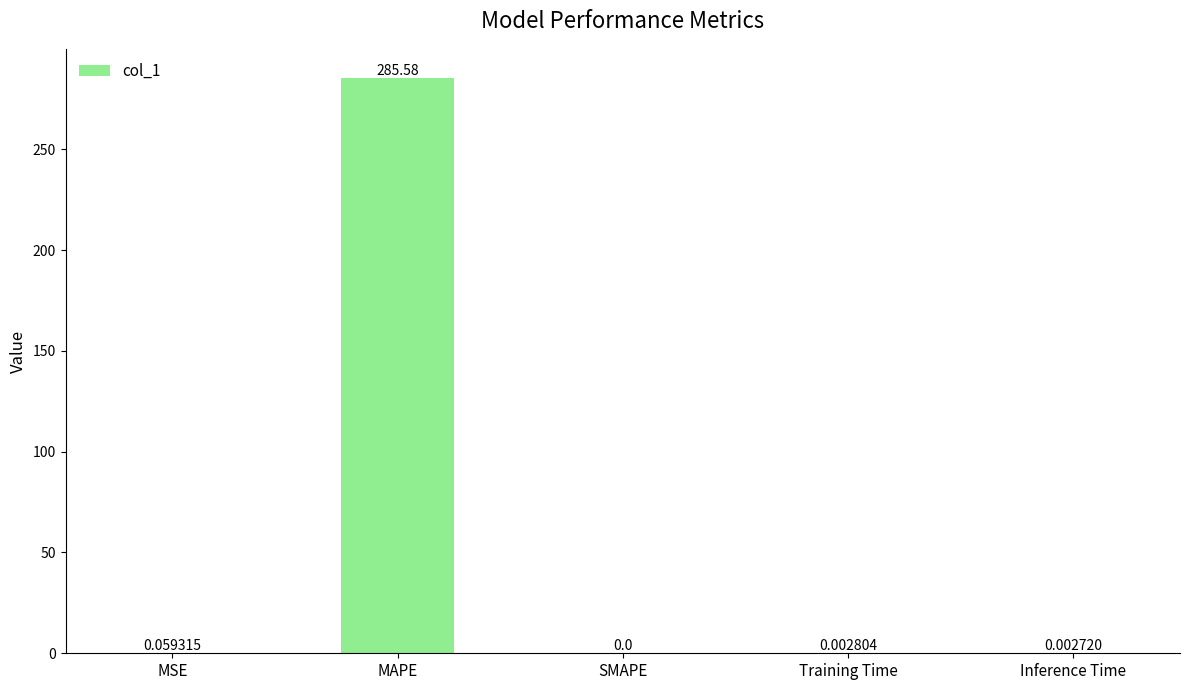

How many series are shown in this chart?

1